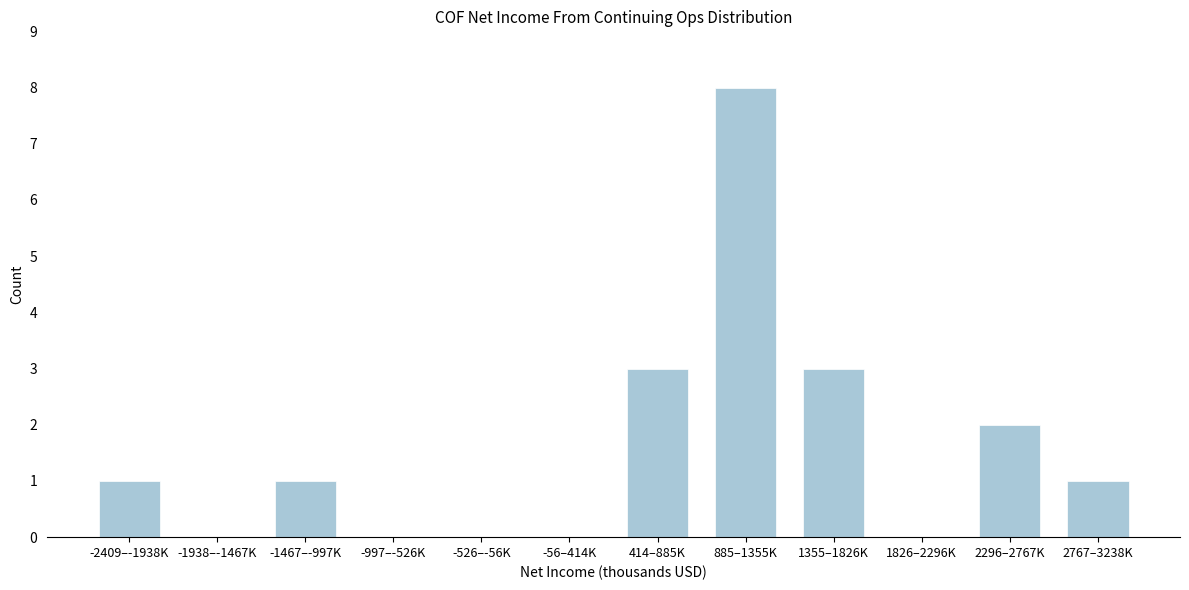

Reading left to right, list all the values displayed in this chart.

-2409–-1938K=1	-1938–-1467K=0	-1467–-997K=1	-997–-526K=0	-526–-56K=0	-56–414K=0	414–885K=3	885–1355K=8	1355–1826K=3	1826–2296K=0	2296–2767K=2	2767–3238K=1